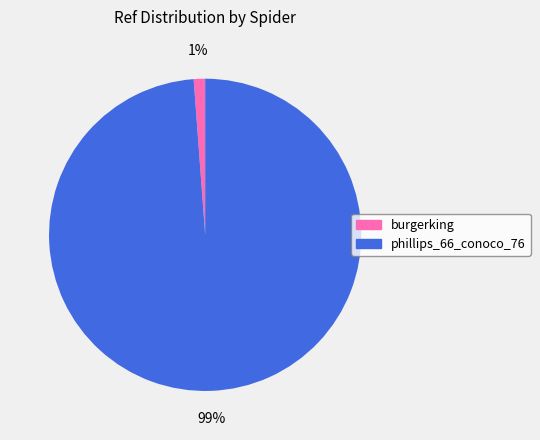

To the nearest percent, what percentage of the pie is burgerking?

1%